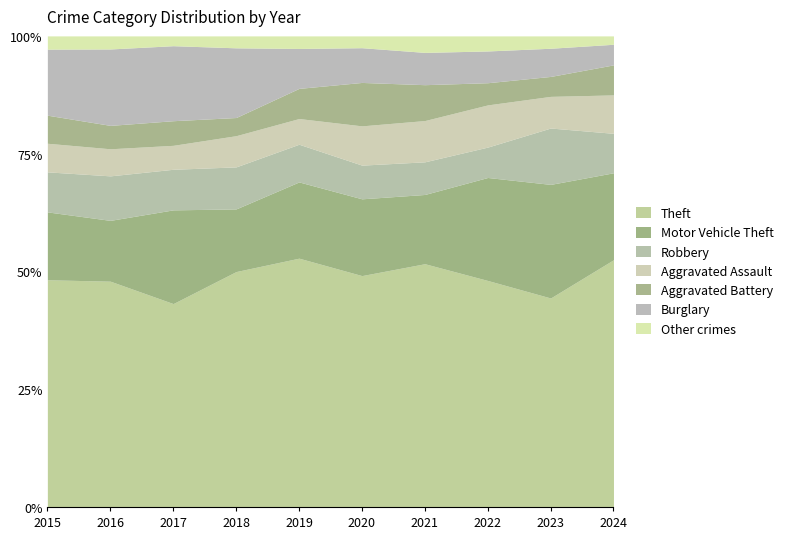

What is the total value across all series at 2020?

100.0